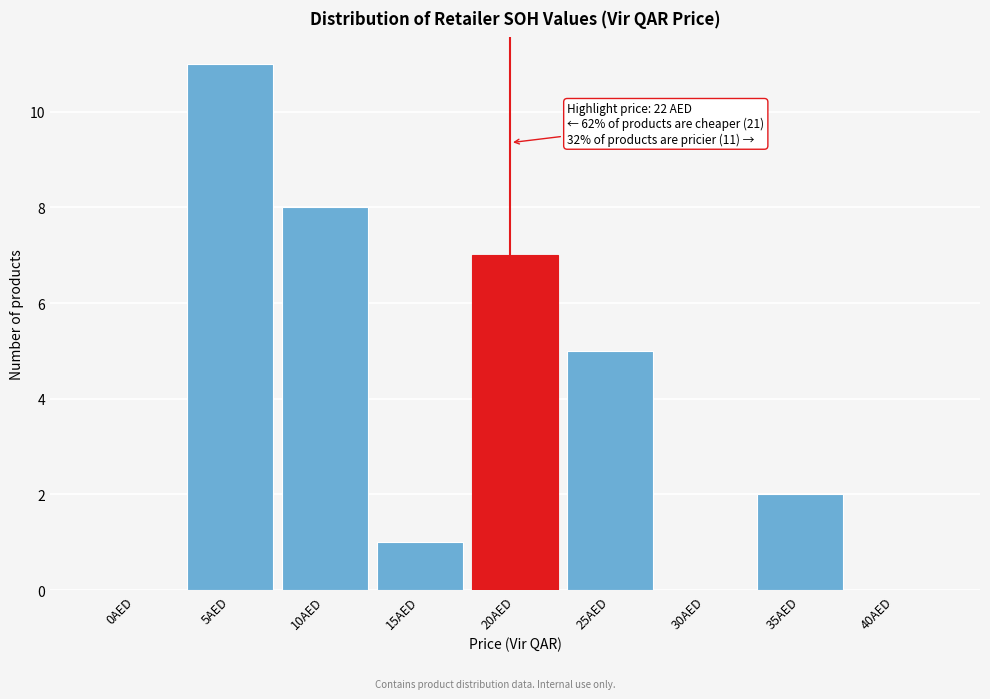

Reading left to right, list all the values displayed in this chart.

0AED=0	5AED=11	10AED=8	15AED=1	20AED=7	25AED=5	30AED=0	35AED=2	40AED=0